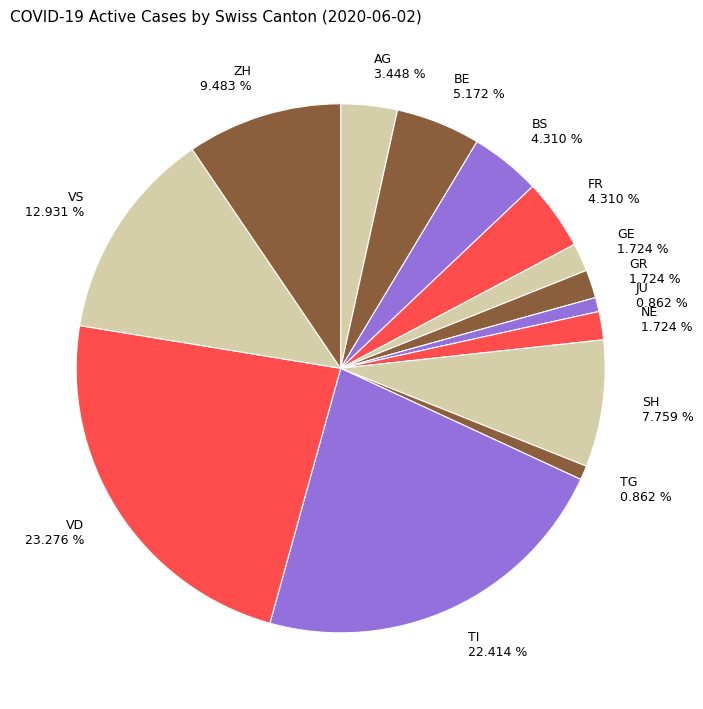

Combined, do FR 4.310 % and GR 1.724 % account for over 50%?

No